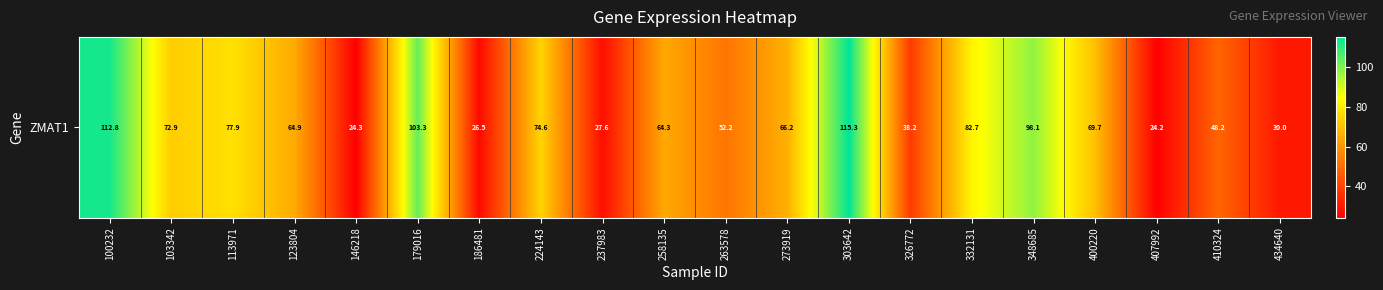

What is the difference between the maximum and second lowest values?

91.0